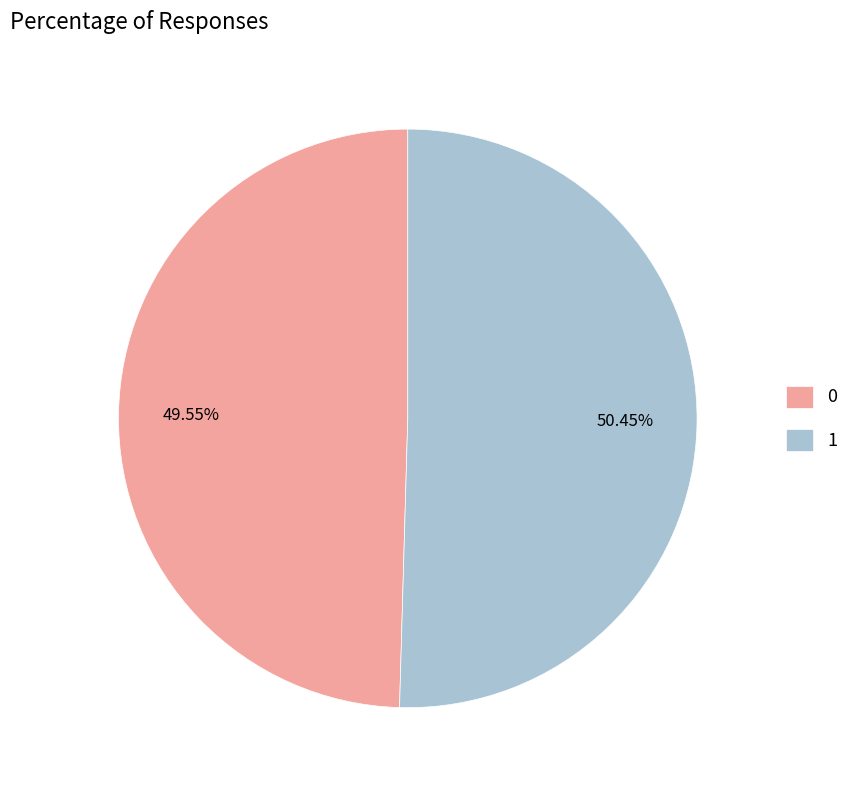

The 0 slice represents 50% of the pie. True or false?

True